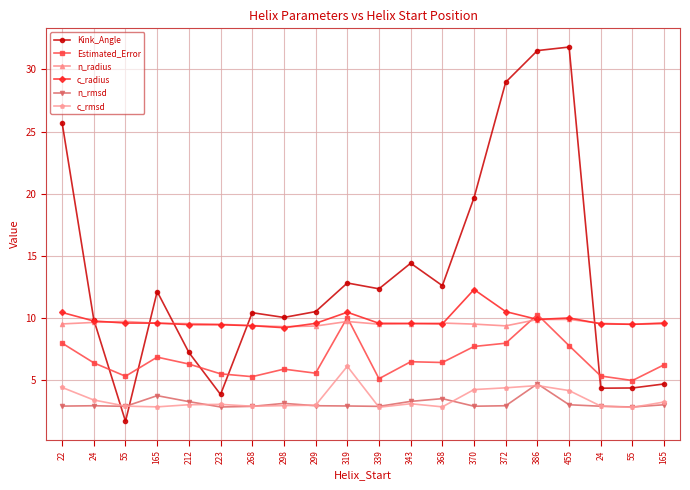

What are all the series names shown in the legend?

Kink_Angle, Estimated_Error, n_radius, c_radius, n_rmsd, c_rmsd